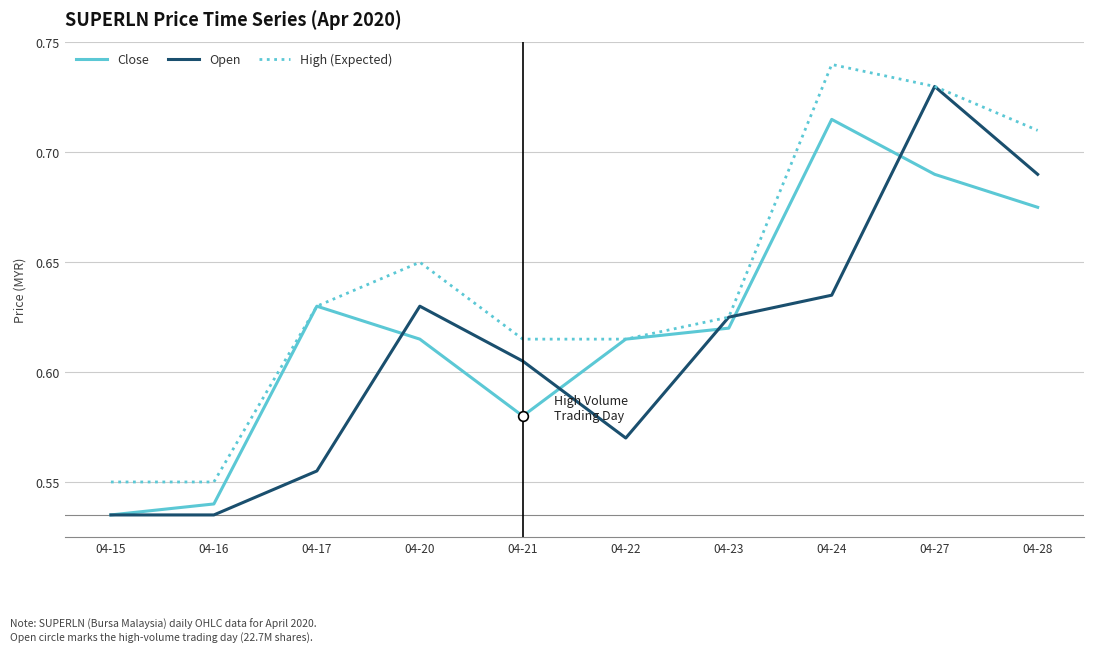

Which category has the highest value across all series?

04-24